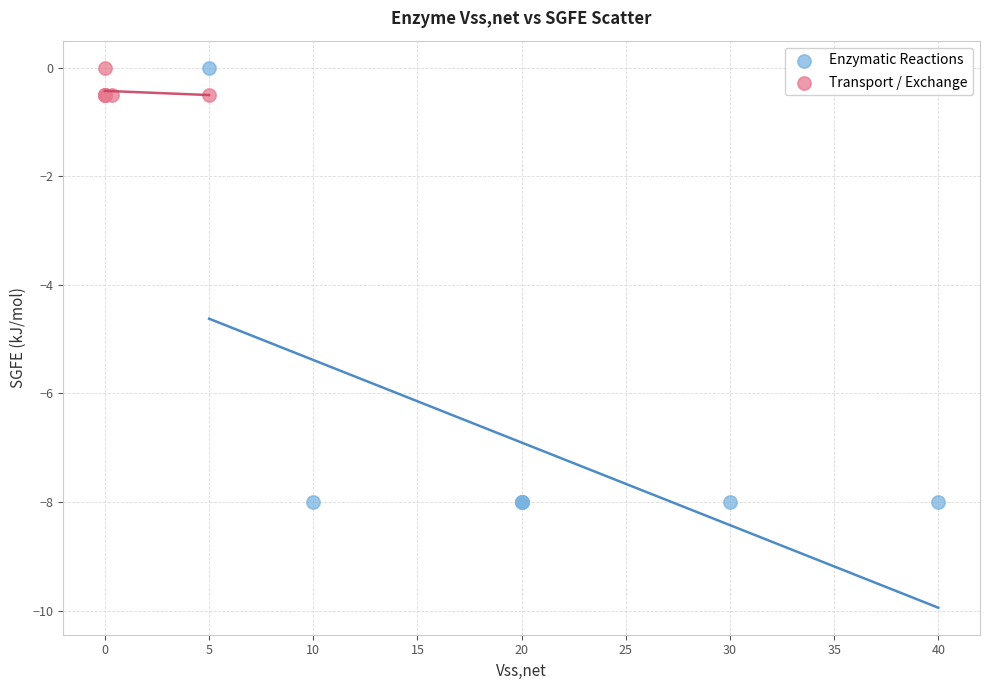

Which series contains the lowest Y value?

Enzymatic Reactions